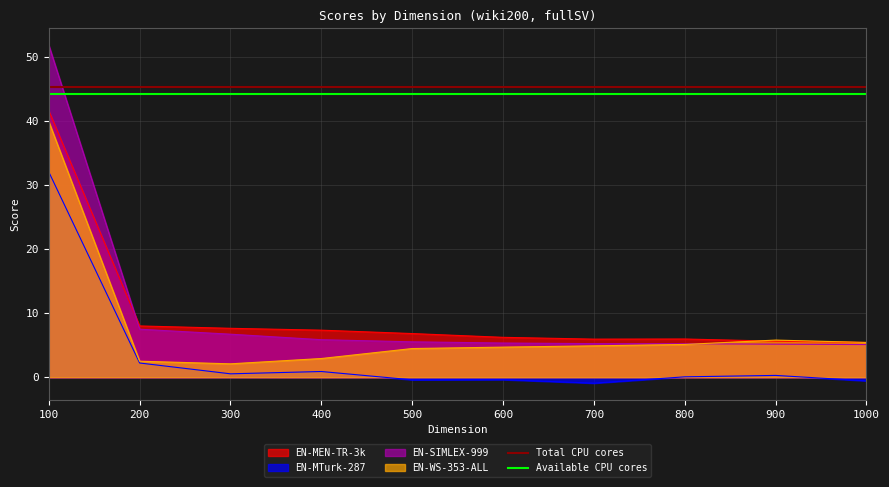

The EN-MEN-TR-3k series shows 6.0 at 700. True or false?

True